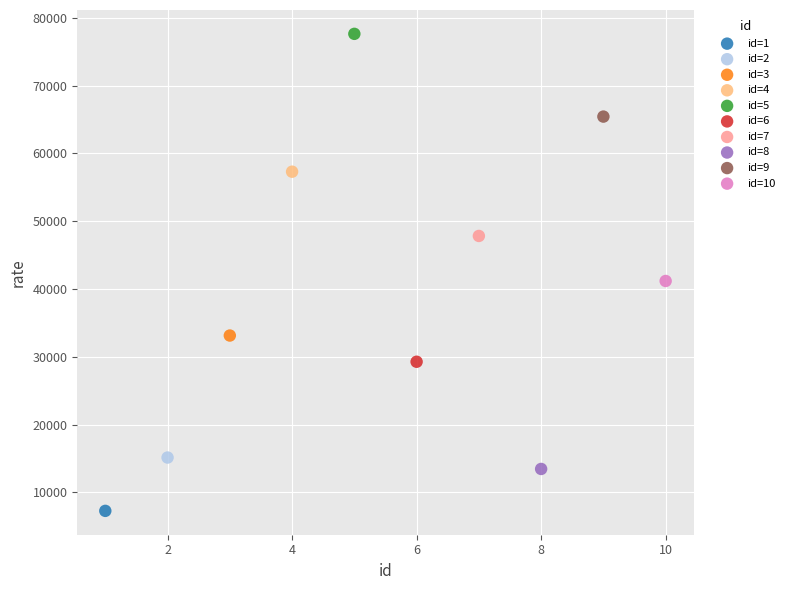

Which series reaches the maximum Y coordinate?

id=5